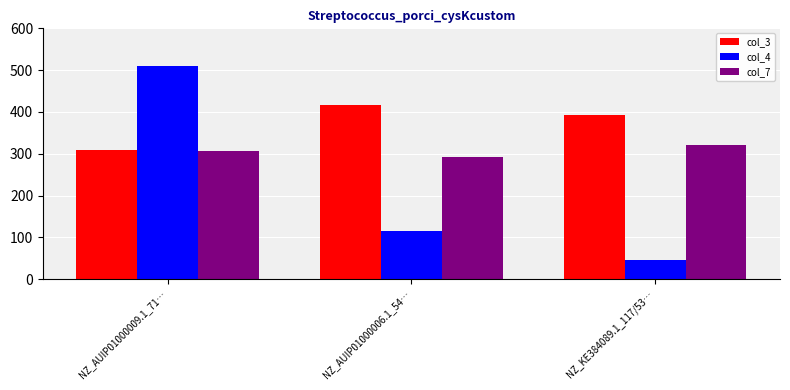

What is the difference between the col_7 values at NZ_AUIP01000006.1_54… and NZ_KE384089.1_117/53…?

27.0